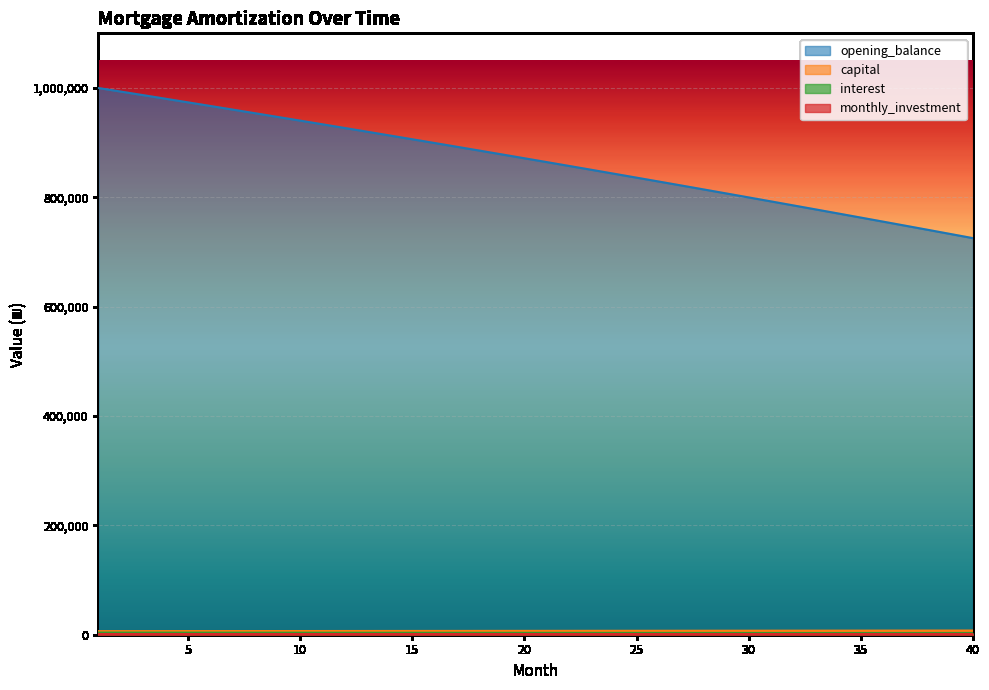

How many data points in interest are less than 871479?

20